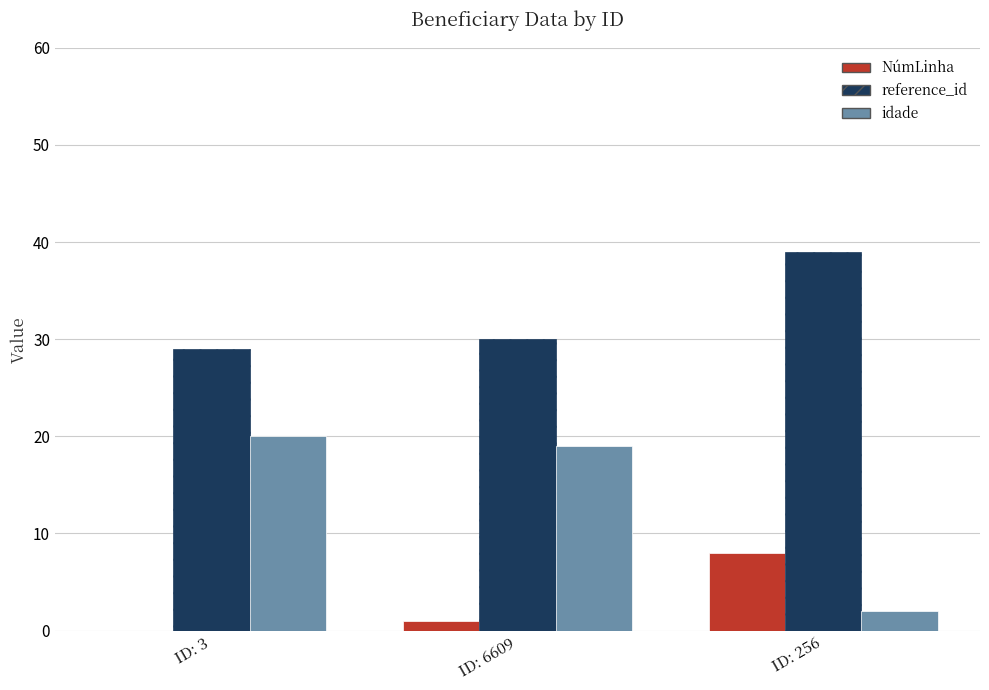

True or false: NúmLinha has a value of 0 at ID: 3.

True